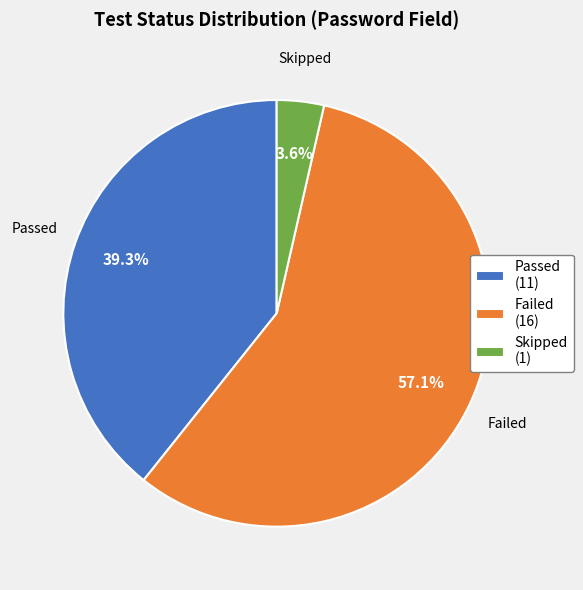

What percentage is NOT represented by Skipped?

96.4%